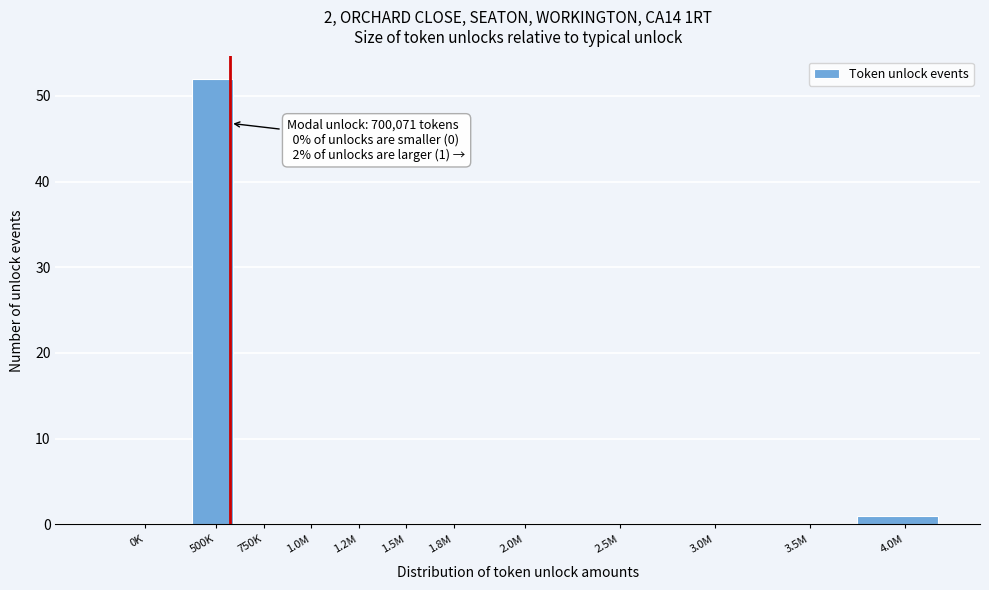

Reading left to right, extract all data points from this chart.

0K=0	500K=52	750K=0	1.0M=0	1.2M=0	1.5M=0	1.8M=0	2.0M=0	2.5M=0	3.0M=0	3.5M=0	4.0M=1